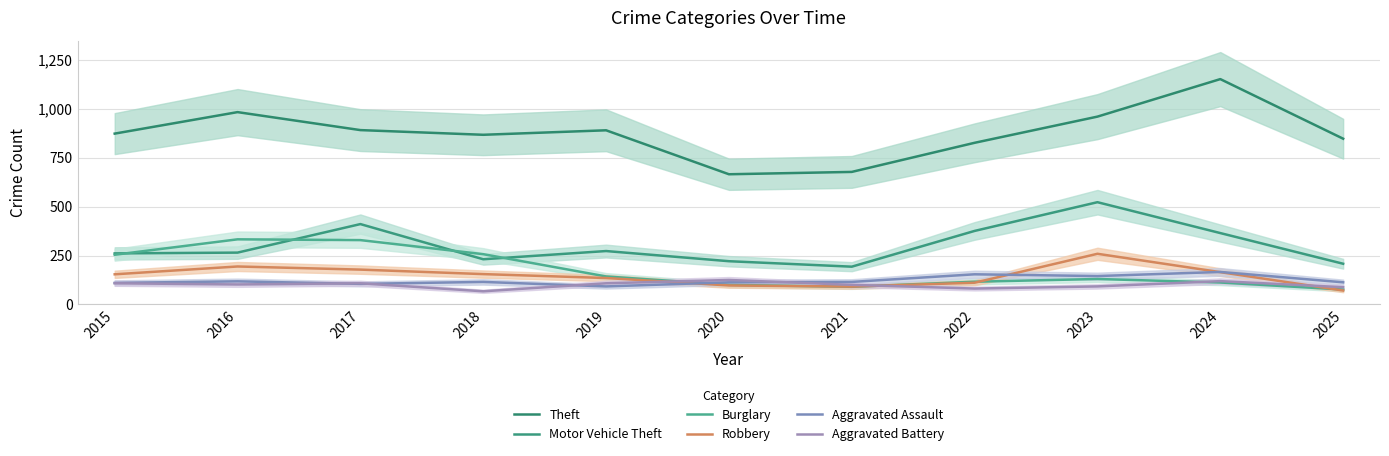

Which series ends up on top after the final intersection of Aggravated Assault and Aggravated Battery?

Aggravated Assault